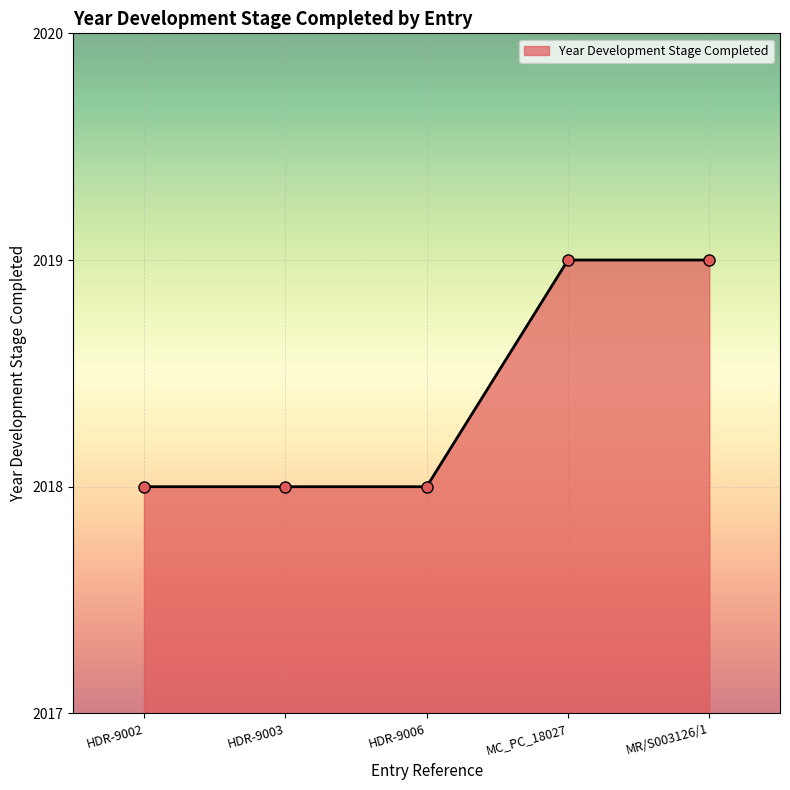

What is the difference between the second highest and minimum values?

1